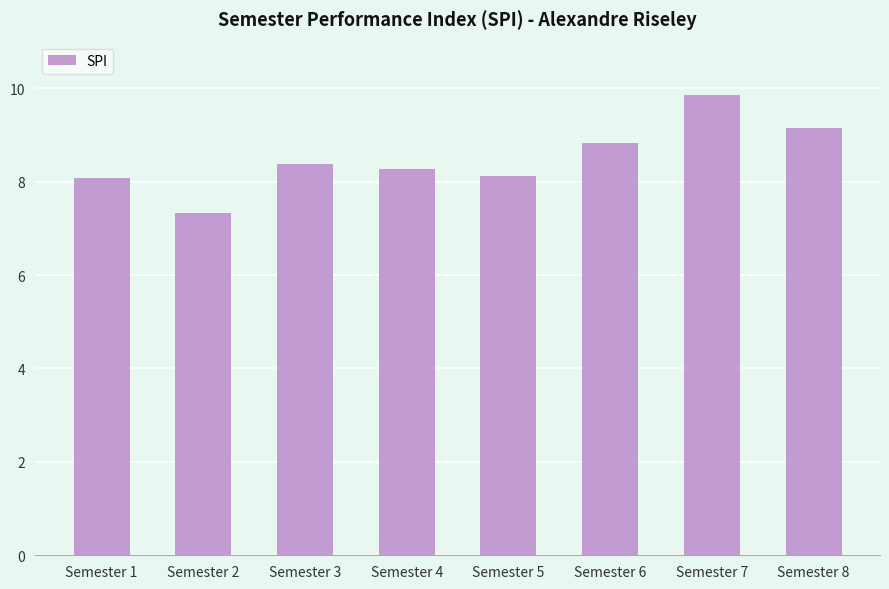

Approximately how many times larger is the value at Semester 4 compared to Semester 2?

1.1